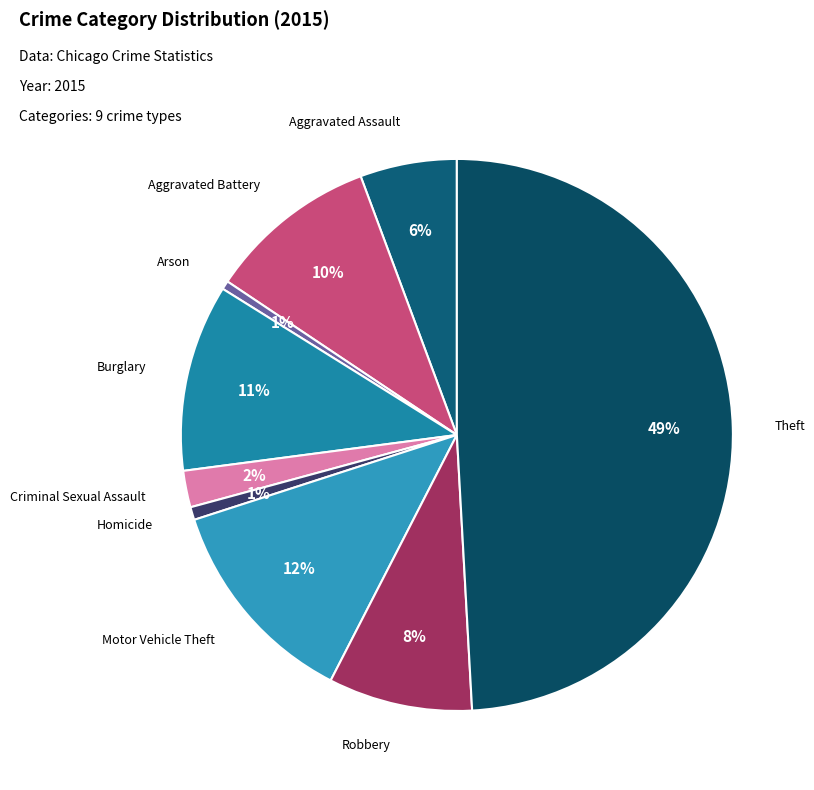

How many segments does this pie chart have?

9